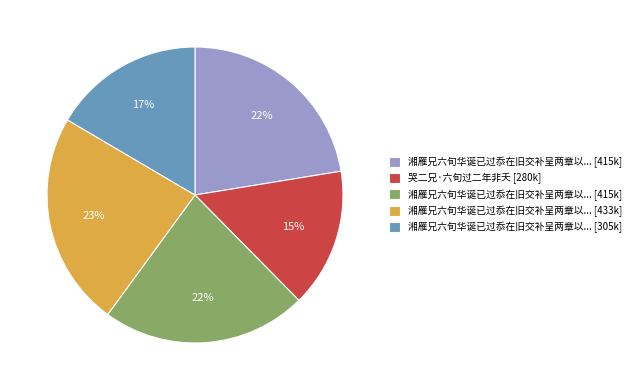

Is there a majority slice in this chart?

No